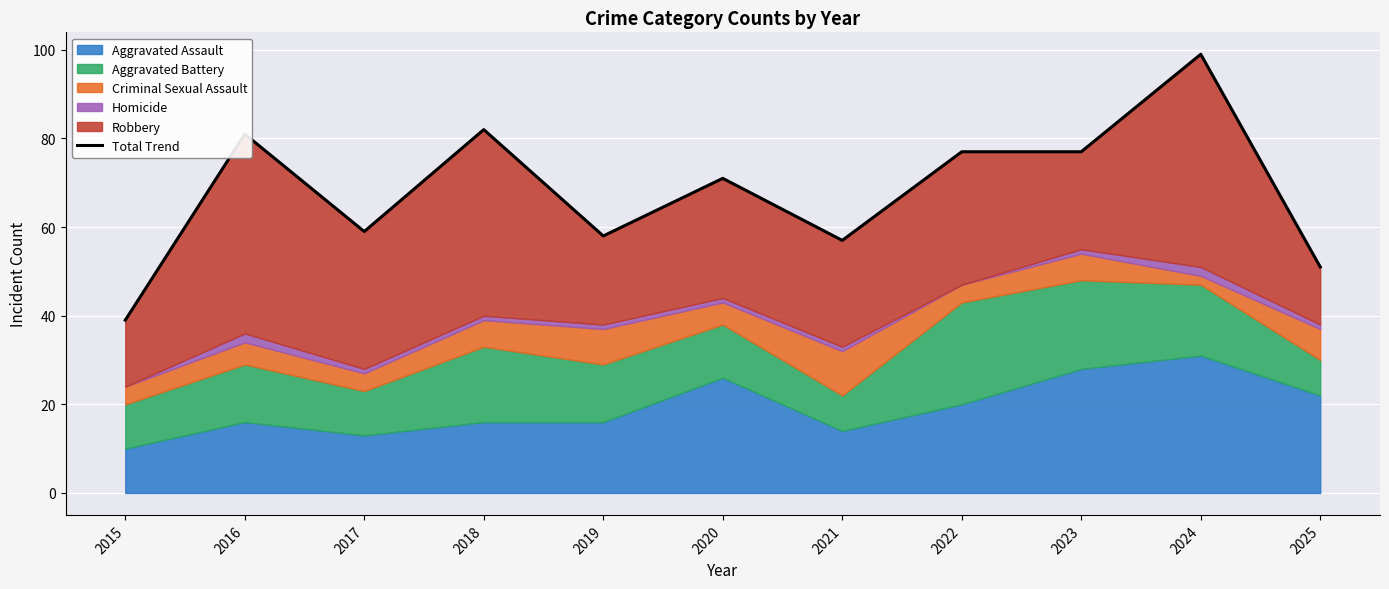

Which category has the lowest value across all series?

2015